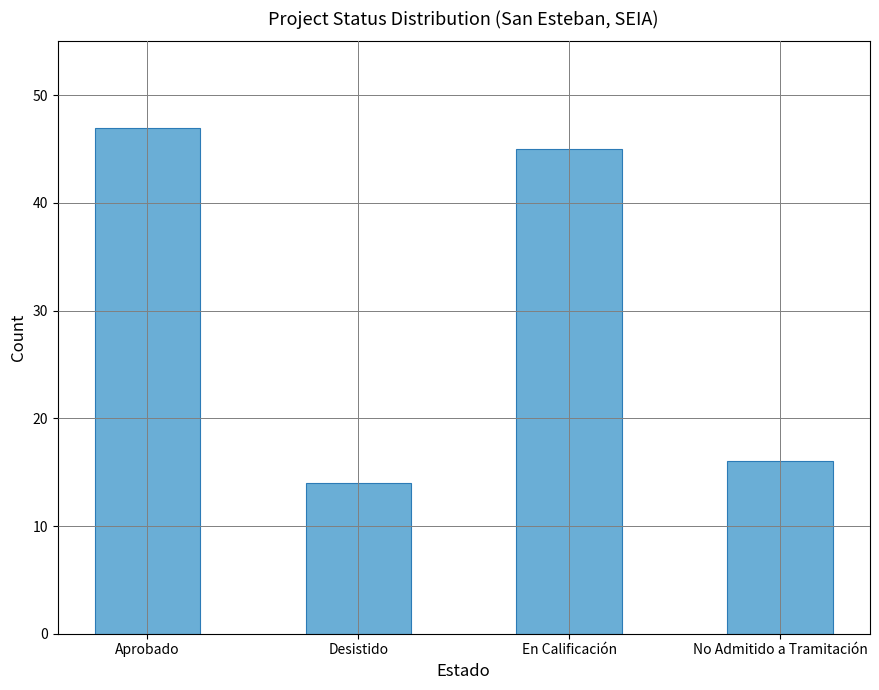

What is the difference between the second highest and second lowest values?

29